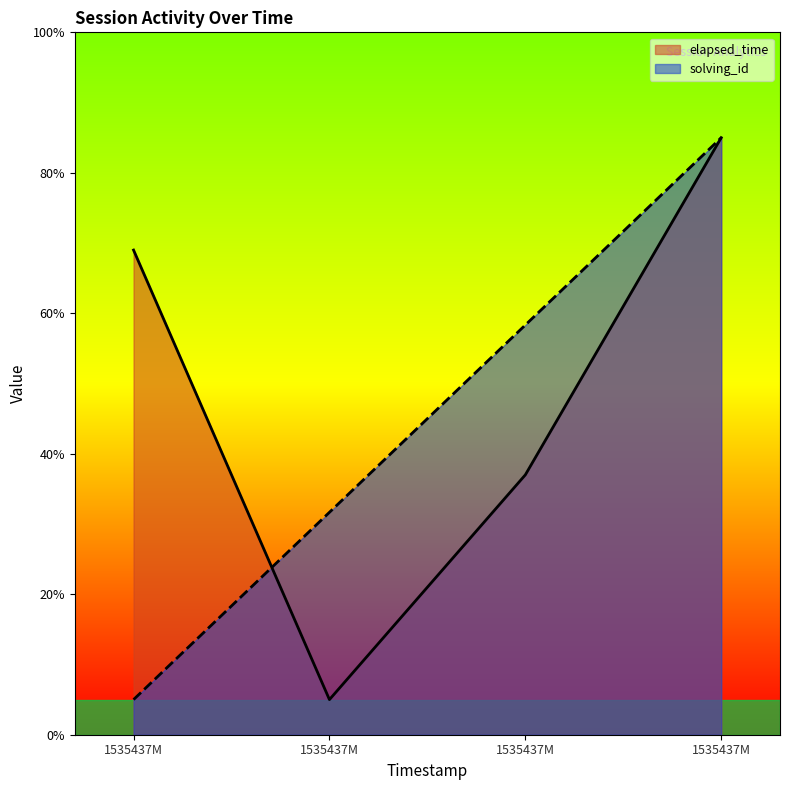

Does the chart have visible grid lines?

No